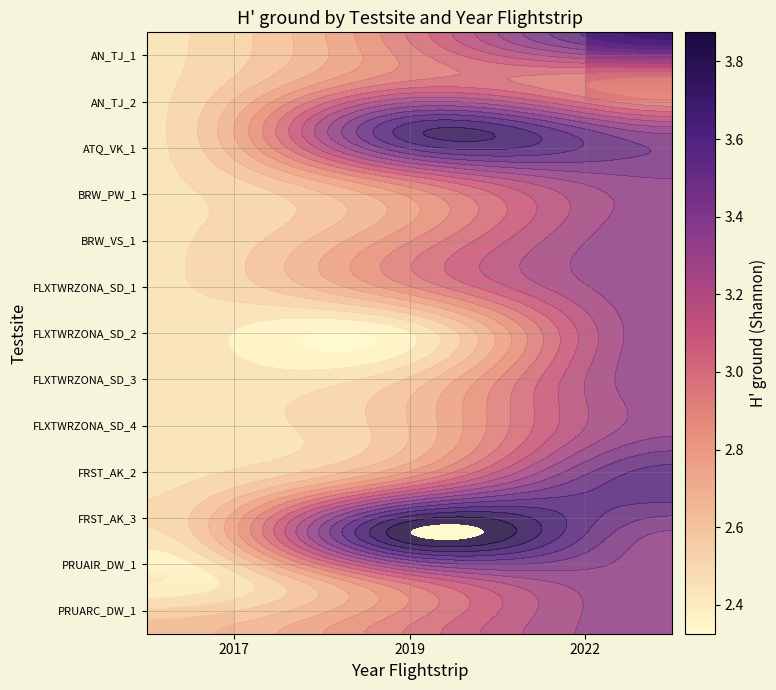

Which label corresponds to the largest value in the chart?

2019